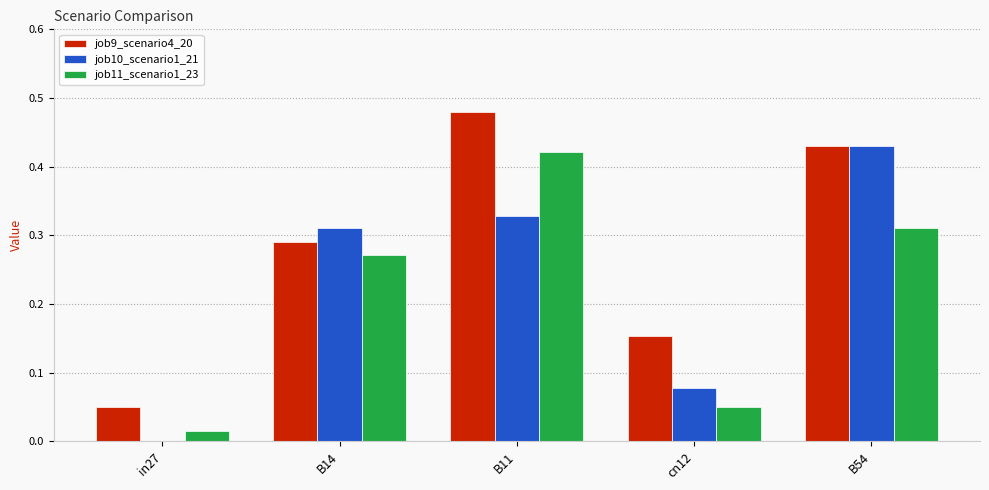

At which label does job10_scenario1_21 reach its peak?

B54